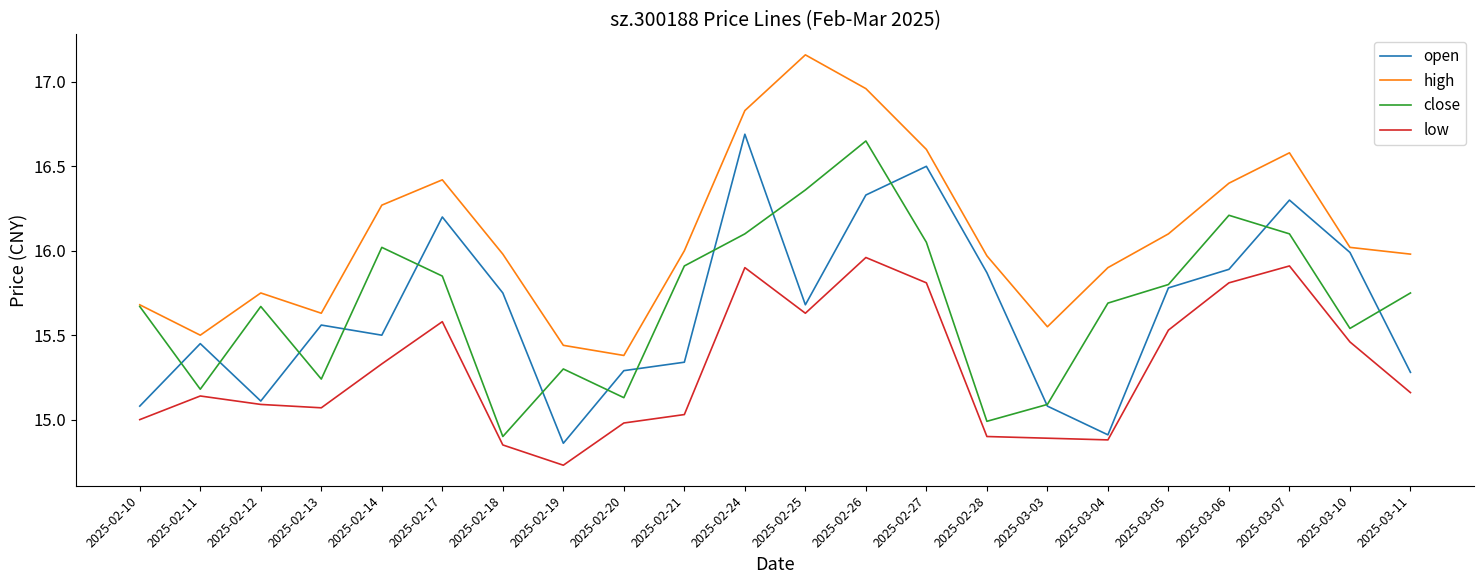

Rank the series at 2025-03-11 from lowest to highest value.

low, open, close, high